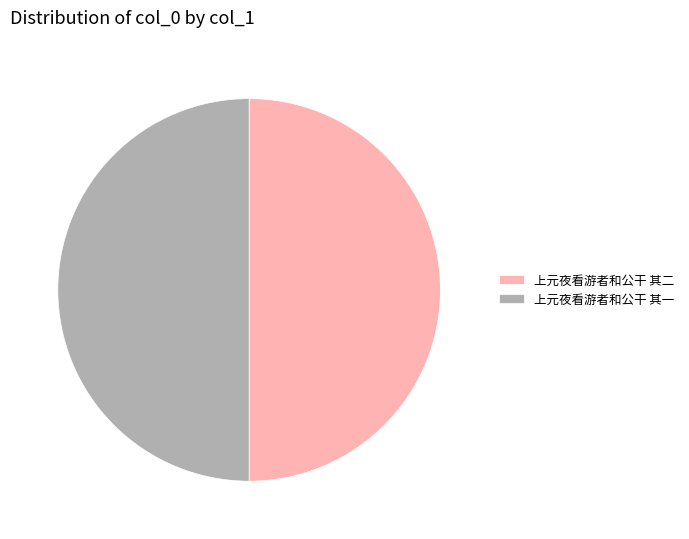

True or false: 上元夜看游者和公干 其二 accounts for 36% of the total.

False